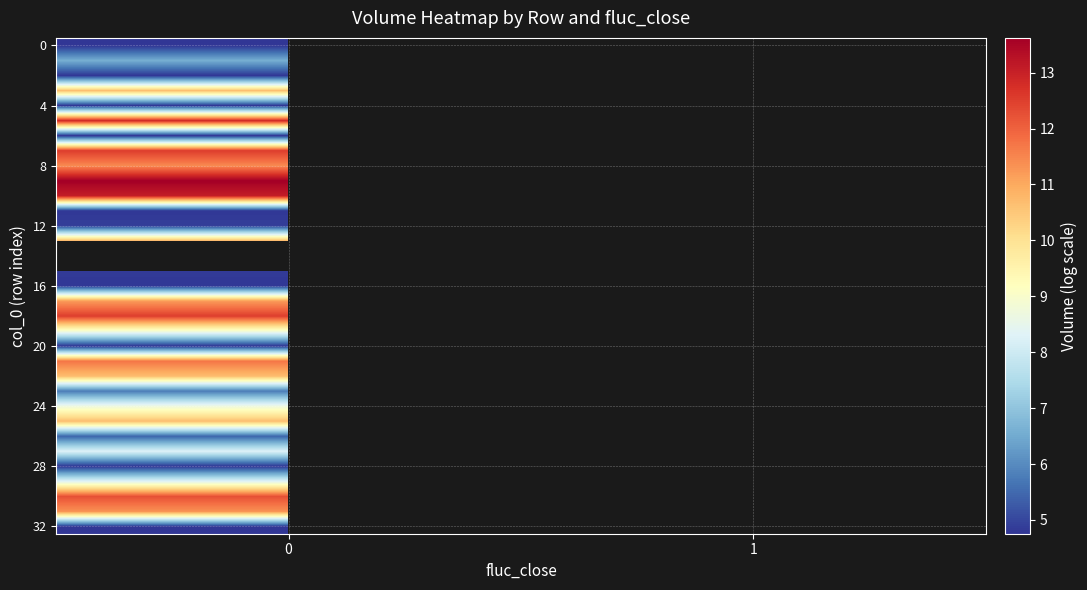

What value does the row_7 series have at 0?

12.5